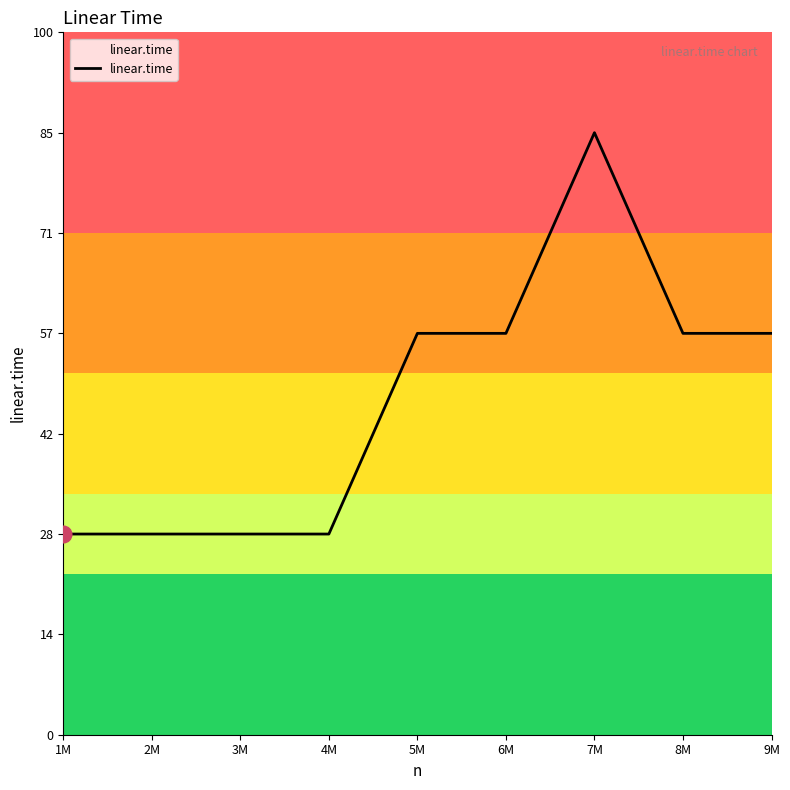

Is this an area chart (filled region under the line)?

Yes